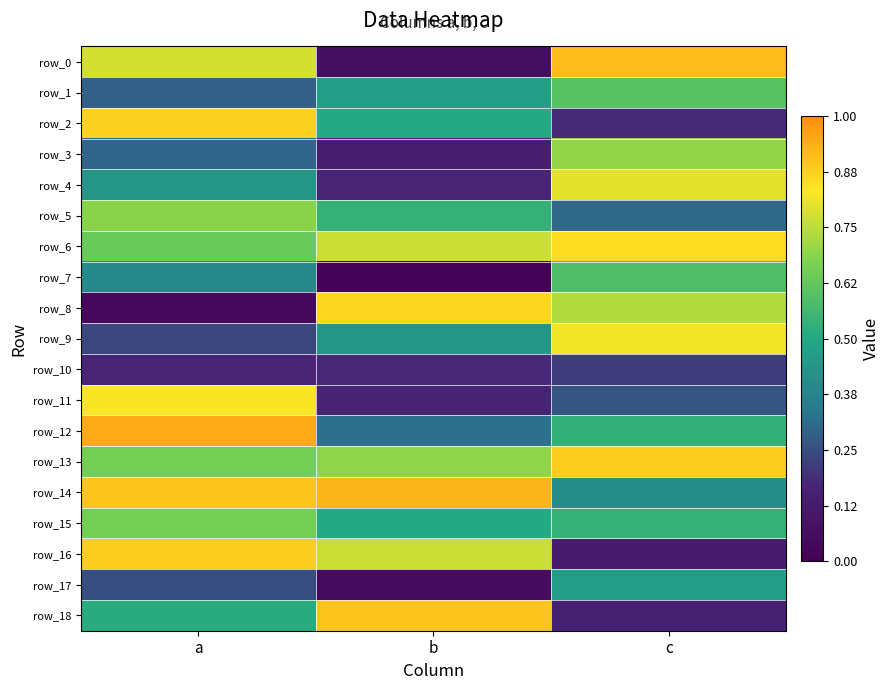

What is the sum of all row_0 values?

1.8